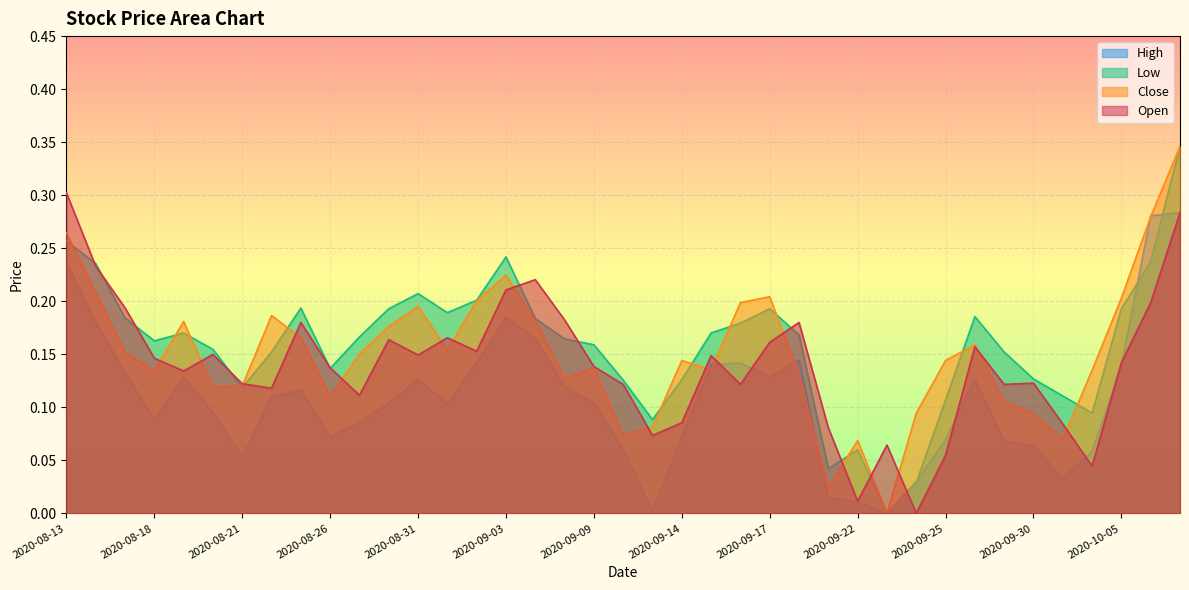

The Low series shows 0.2 at 2020-09-14. True or false?

False